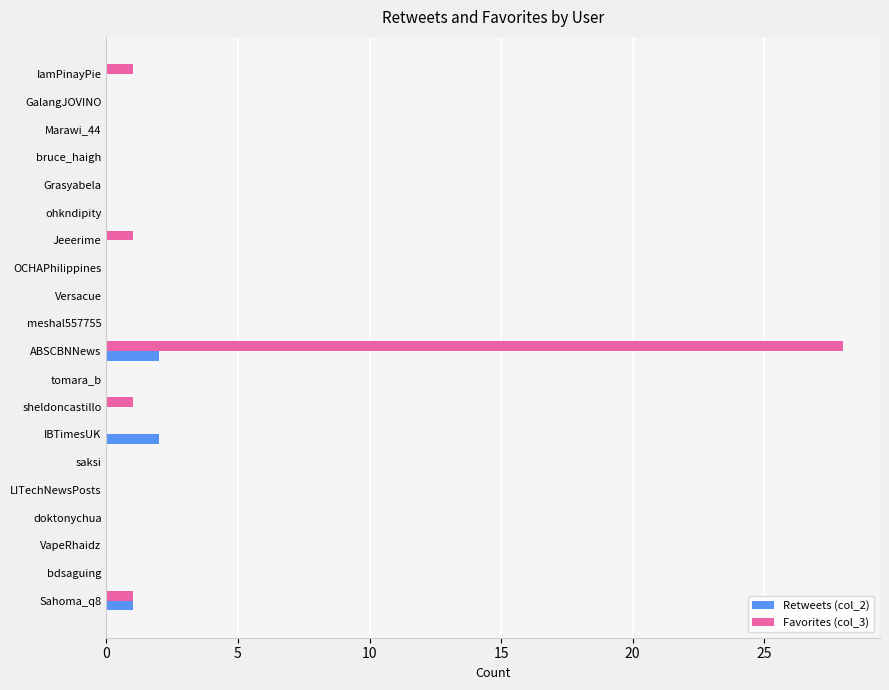

The Favorites (col_3) series shows 0 at Marawi_44. True or false?

True